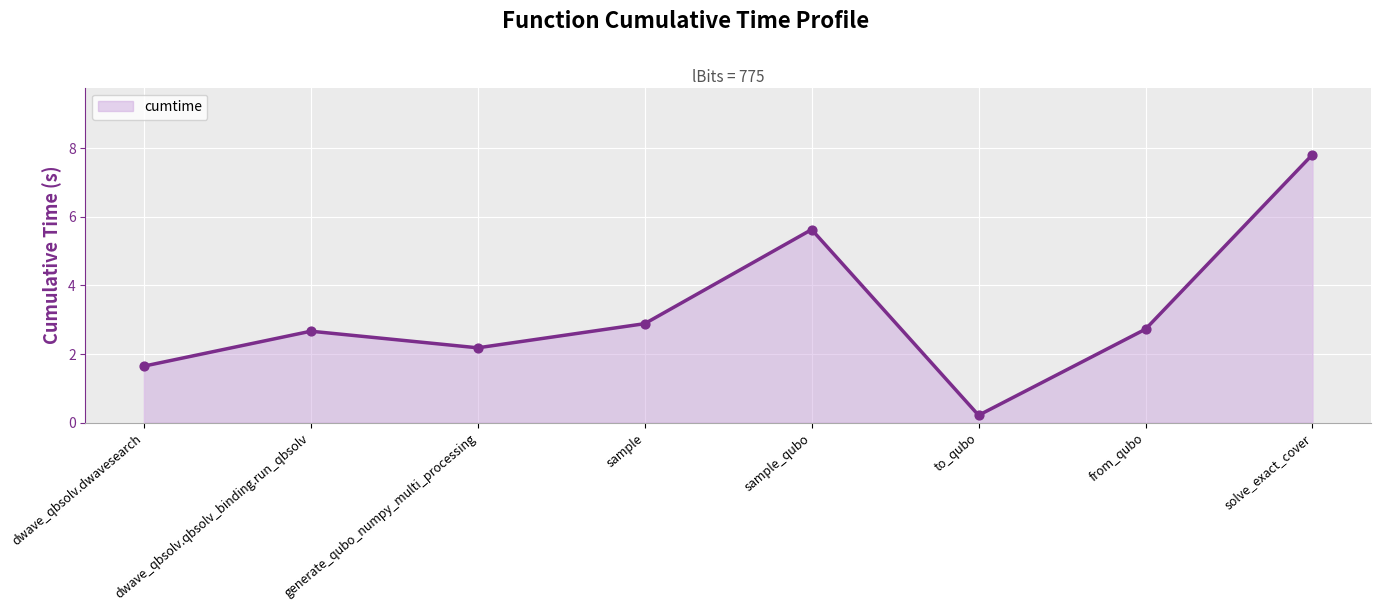

Between dwave_qbsolv.dwavesearch and from_qubo, which is larger?

from_qubo